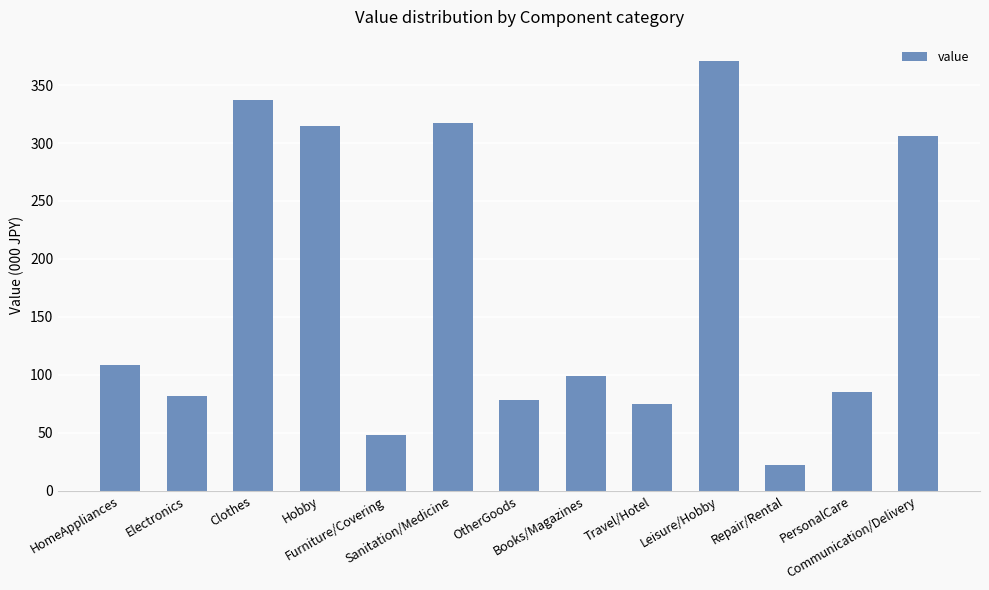

The chart shows a value of 99.4 at Books/Magazines. True or false?

True